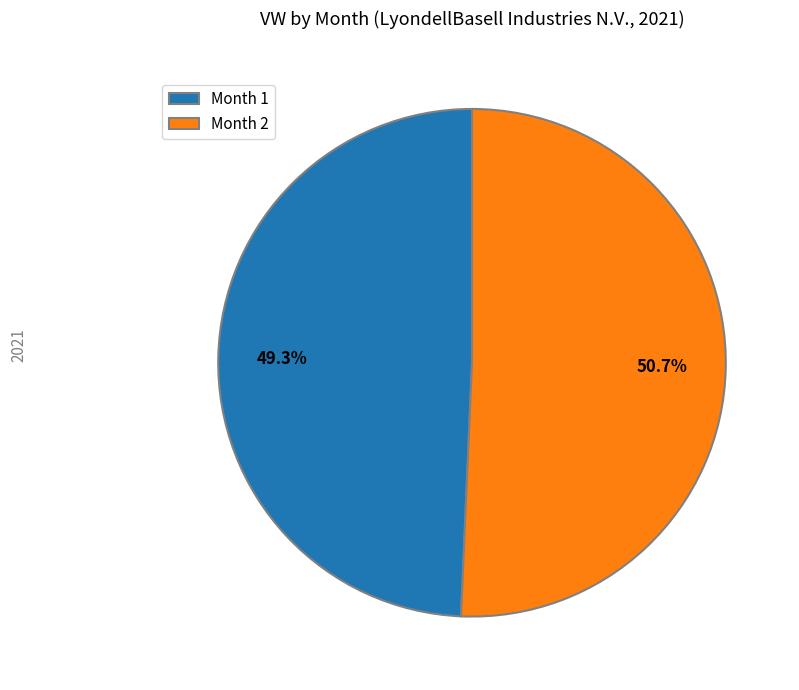

Count the number of slices in the pie.

2